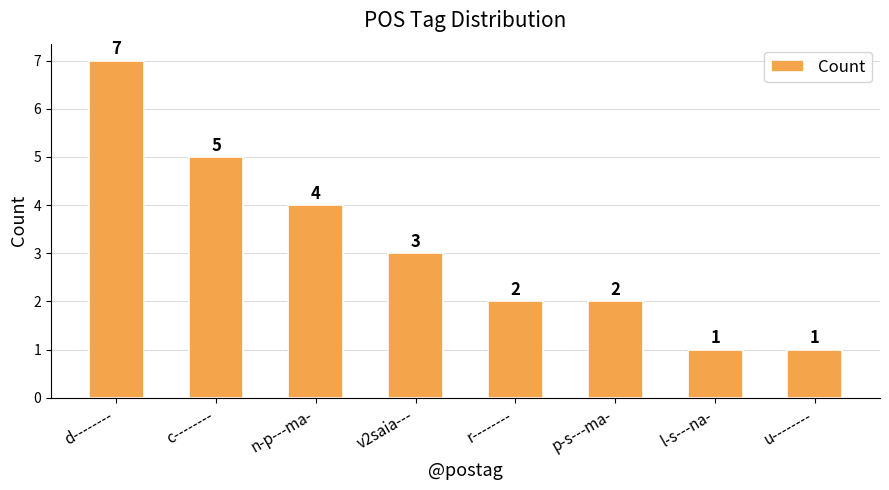

Are the bars horizontal?

No